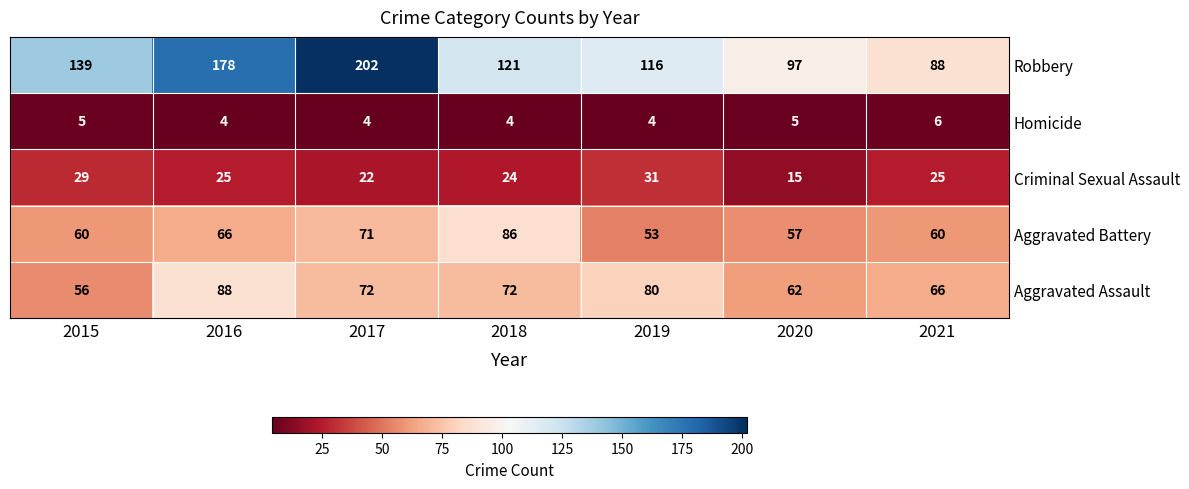

Between 2015 and 2016, which series saw the biggest shift?

Robbery